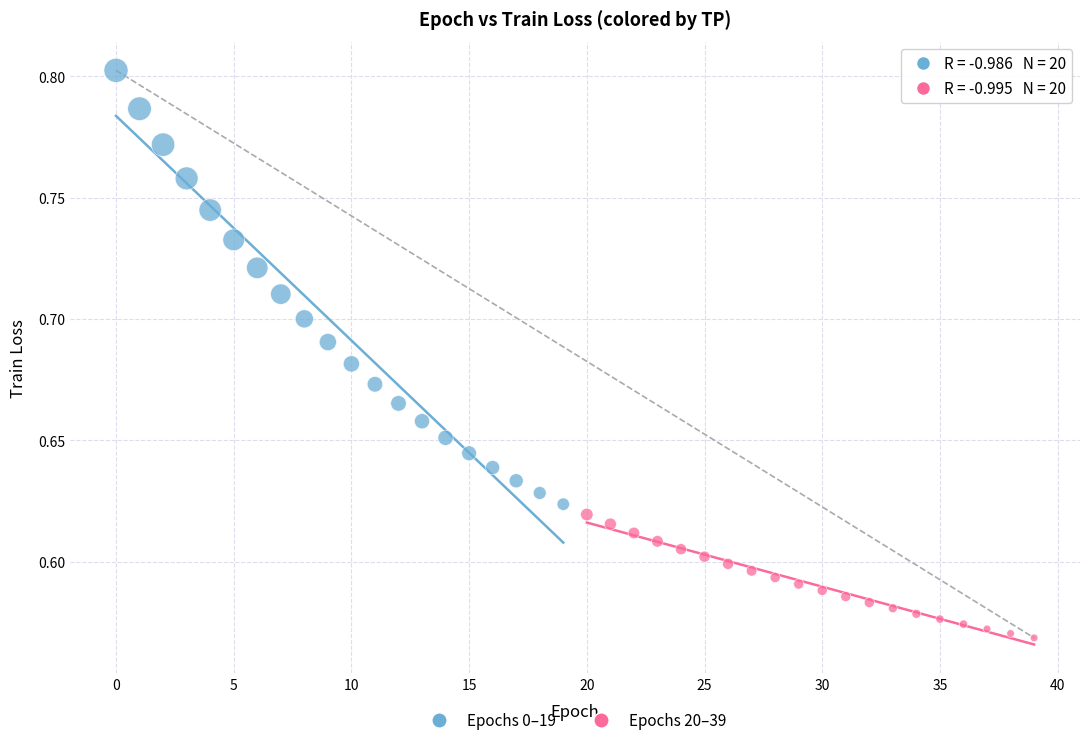

Which series contains the lowest Y value?

Epochs 20–39